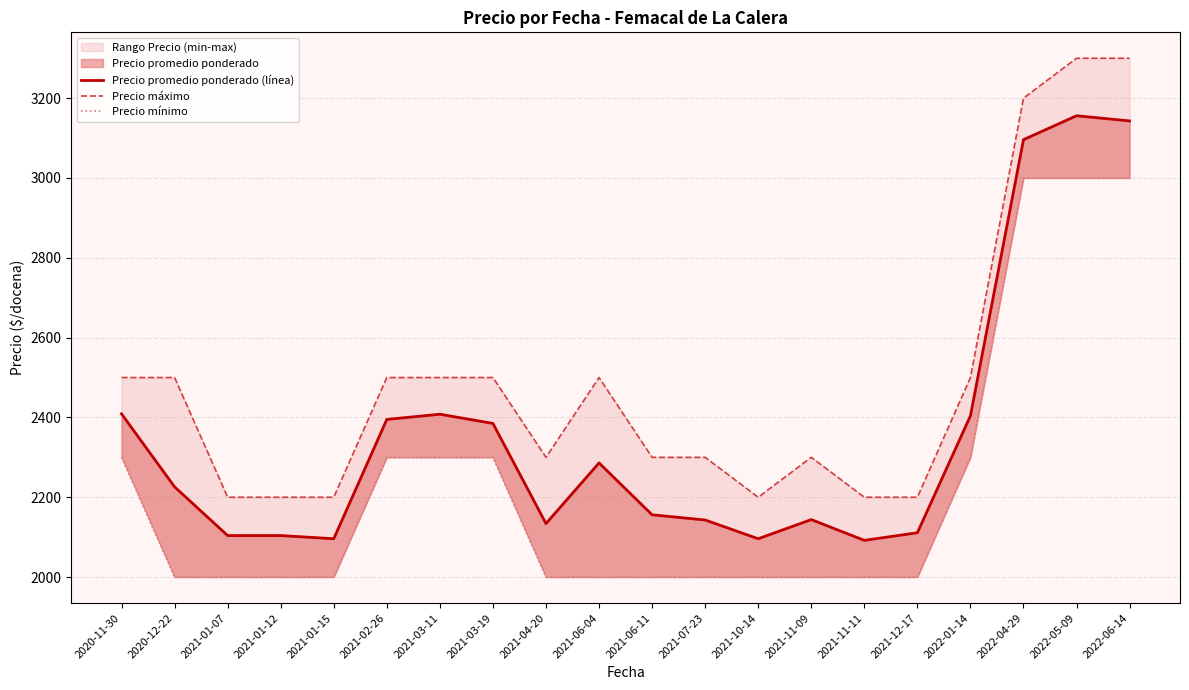

What is the sum of all Precio promedio ponderado (línea) values?

47088